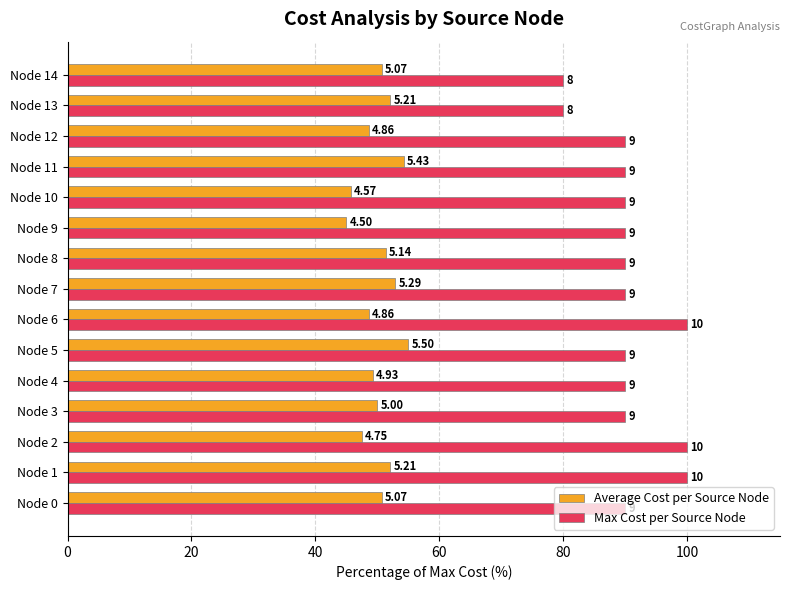

What is the average value of the Average Cost per Source Node series?

50.3